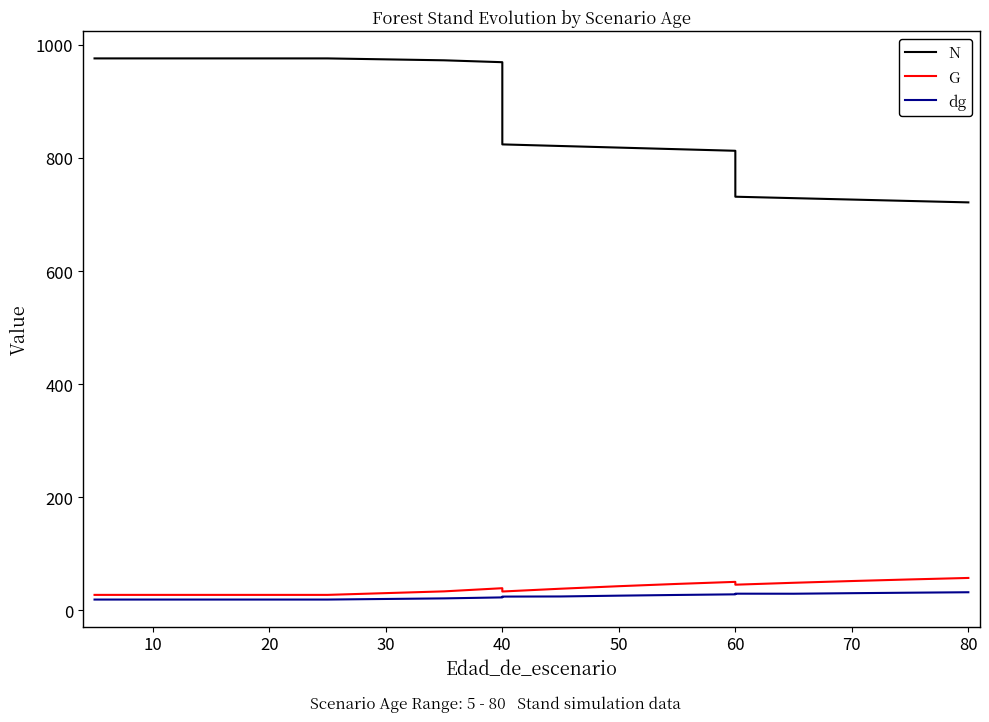

Is this an area chart (filled region under the line)?

No